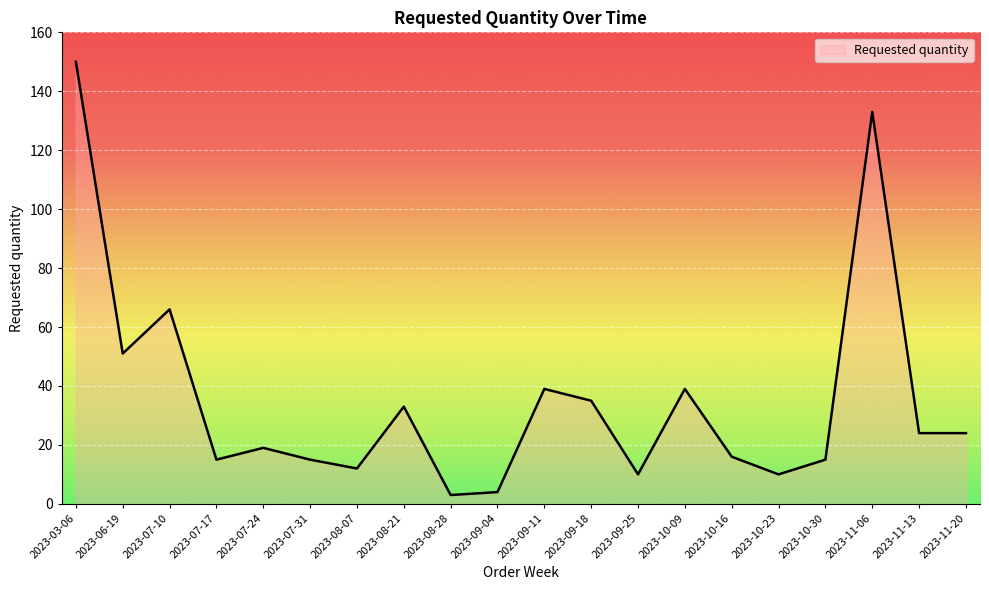

What is the greatest value displayed?

150